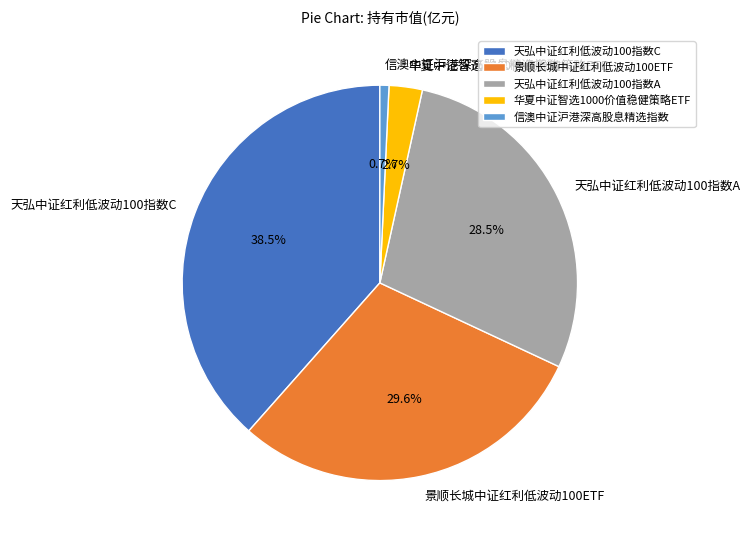

Between 华夏中证智选1000价值稳健策略ETF and 天弘中证红利低波动100指数C, which is larger?

天弘中证红利低波动100指数C